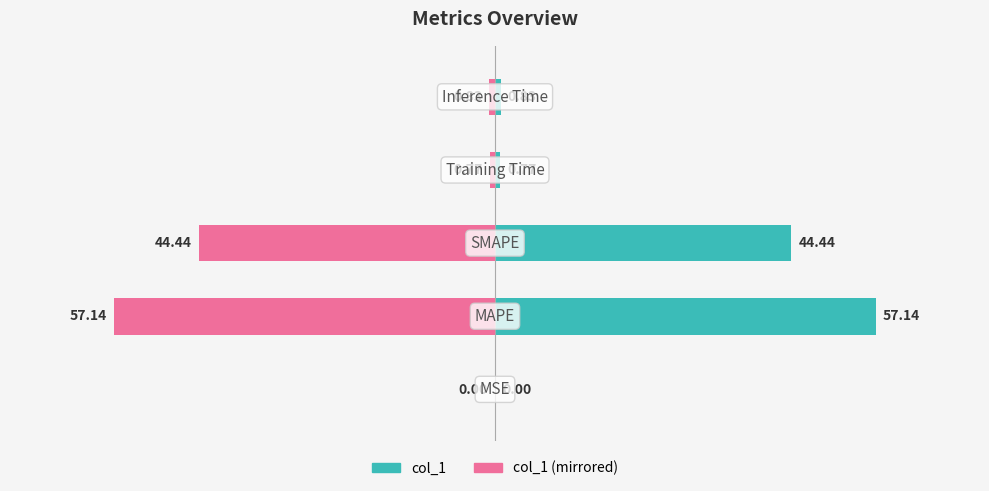

What is the difference between the highest and lowest values at 4?

1.6